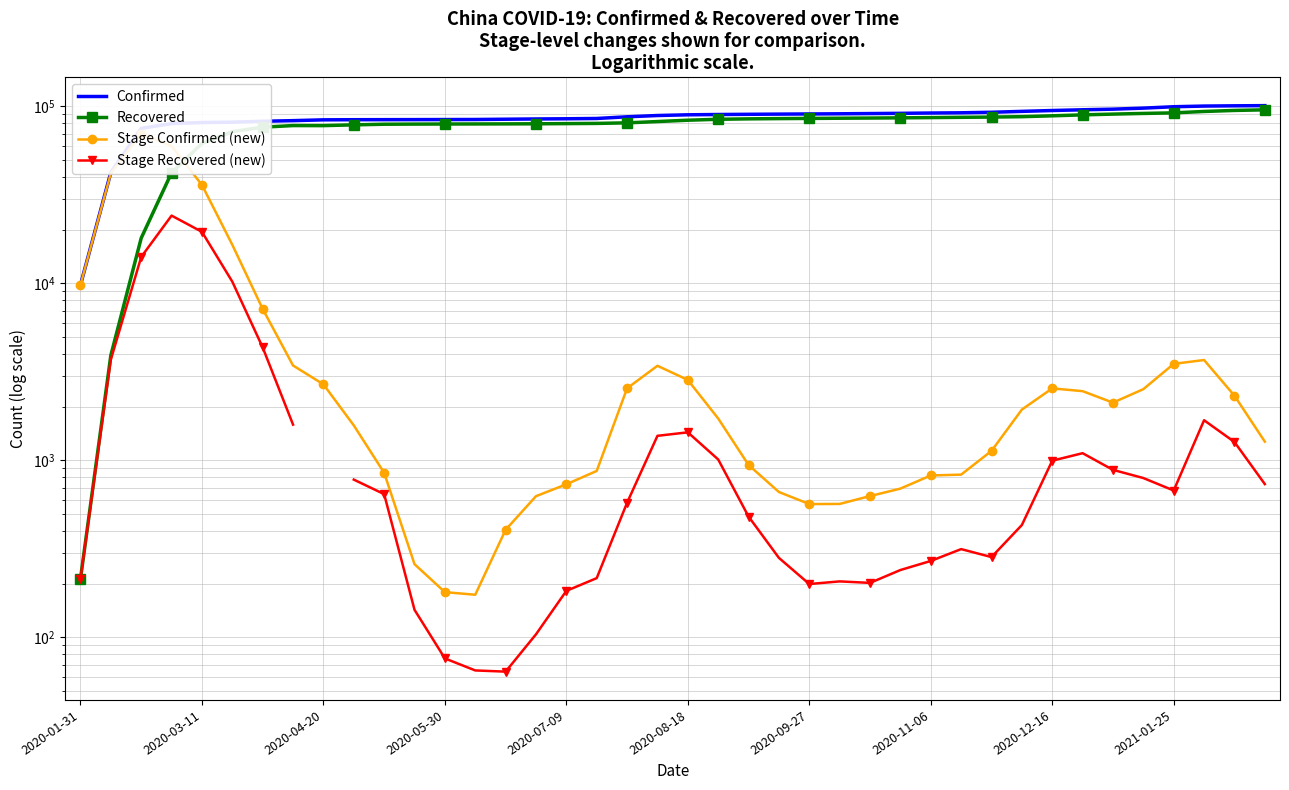

The value of Confirmed at 2020-07-09 is 146191.7. True or false?

False